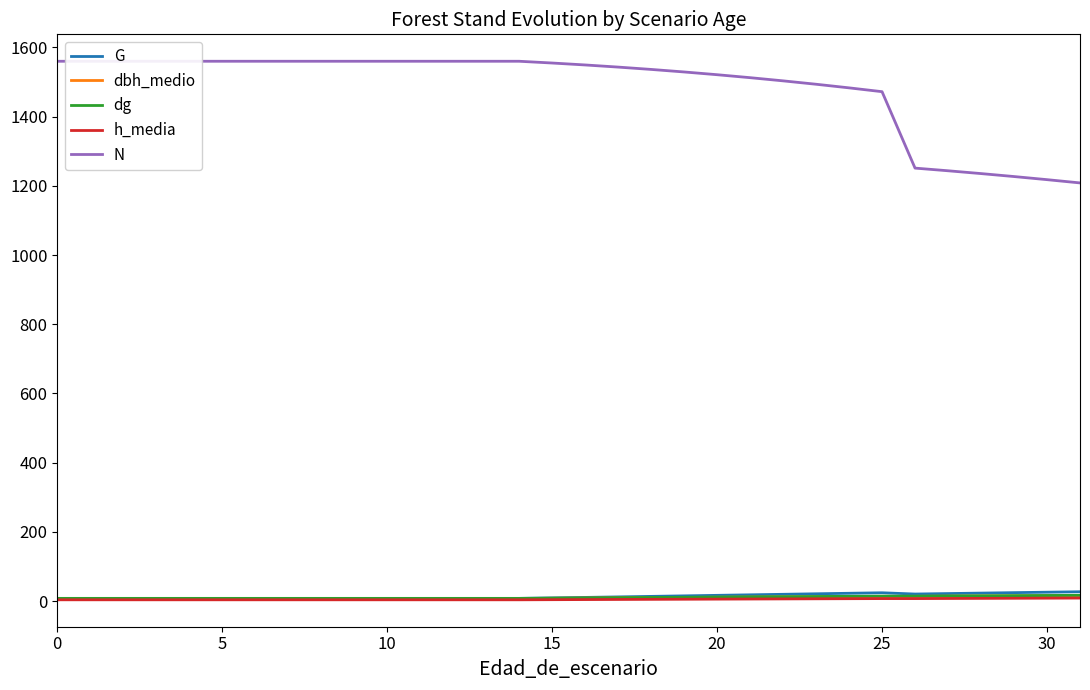

What is the highest value of the N series?

1559.7